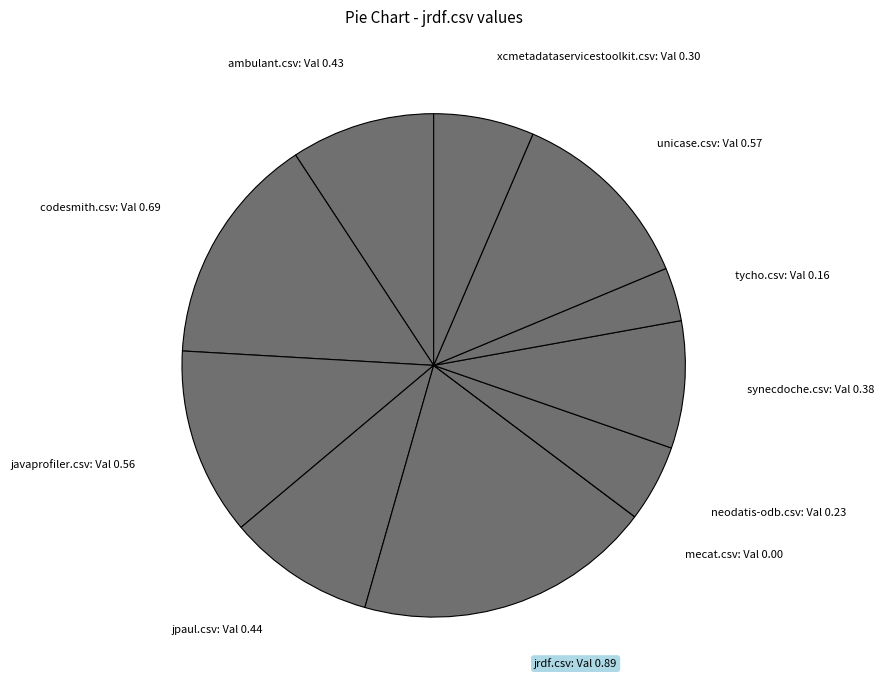

Do unicase.csv: Val 0.57 and neodatis-odb.csv: Val 0.23 together represent more than half of the pie?

No